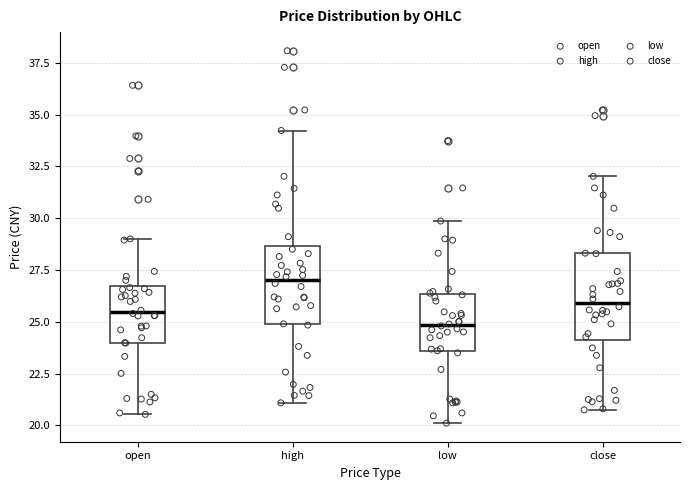

Reading left to right, read every box against the y-axis: the position of its median line, the range the box covers, and the ends of its whiskers. The values are not printed on the chart, so give them approximately, as read against the axis.

open: median 25.5, box 24.0 to 26.5, whiskers 20.5 to 29.0
high: median 27.0, box 25.0 to 28.5, whiskers 21.0 to 34.0
low: median 25.0, box 23.5 to 26.5, whiskers 20.0 to 30.0
close: median 26.0, box 24.0 to 28.5, whiskers 21.0 to 32.0